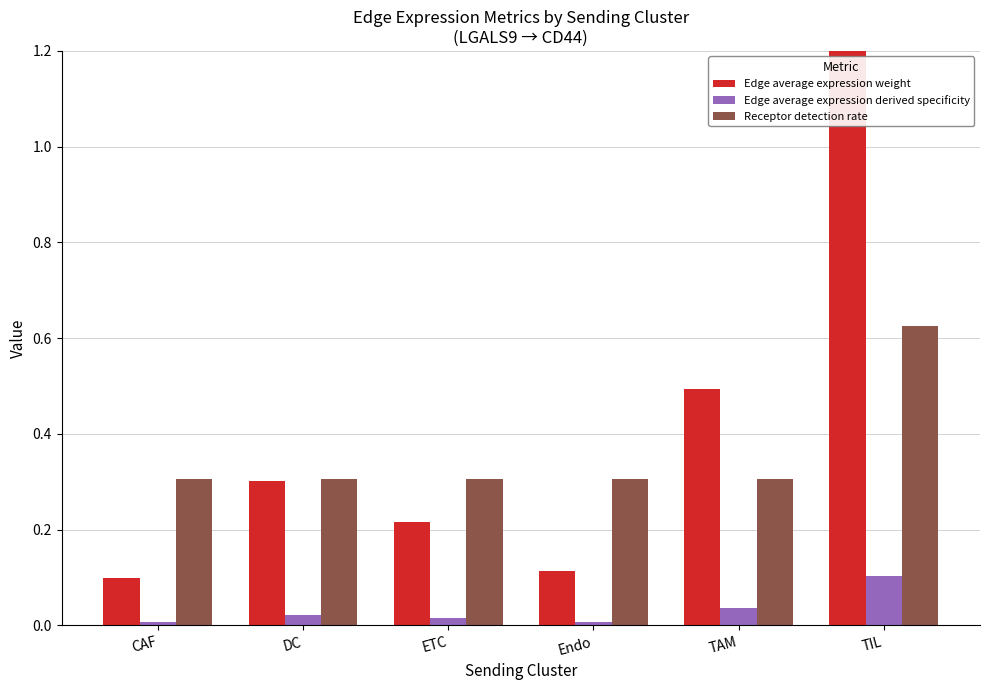

Which category has the highest value across all series?

TIL